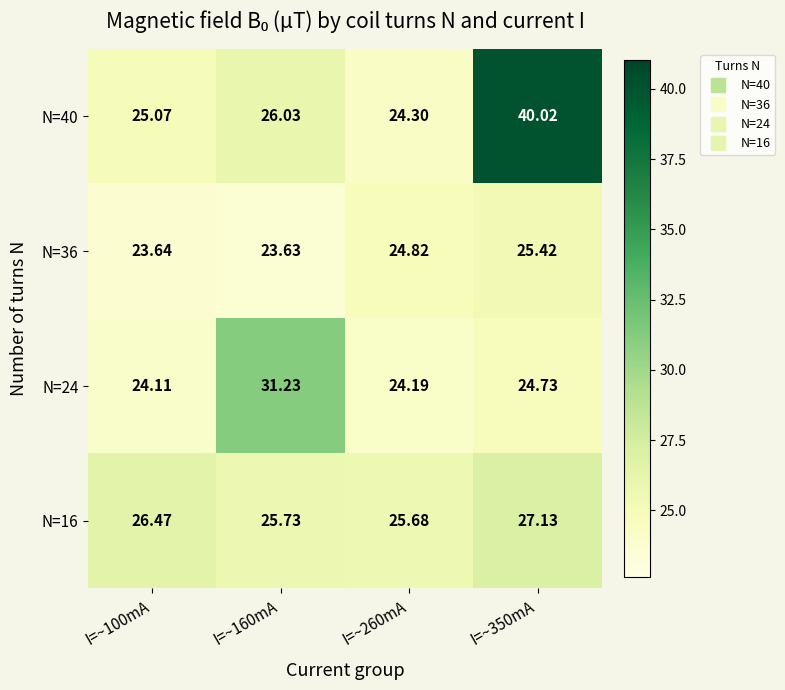

Is the value of N=40 at I=~260mA greater than the value of N=24 at I=~260mA?

Yes